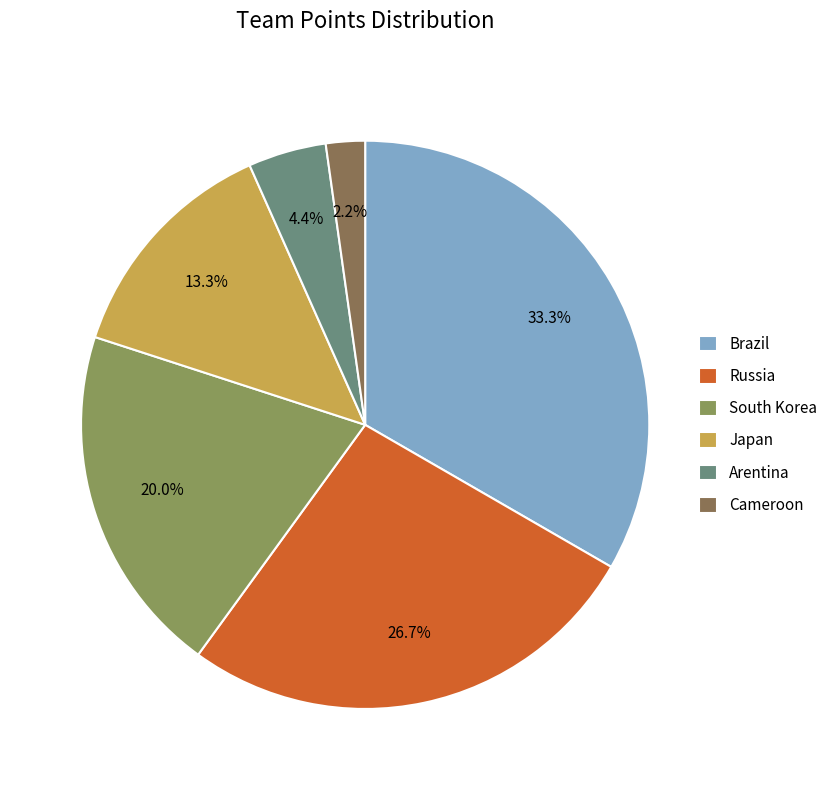

To the nearest percent, what percentage of the pie is Japan?

13%